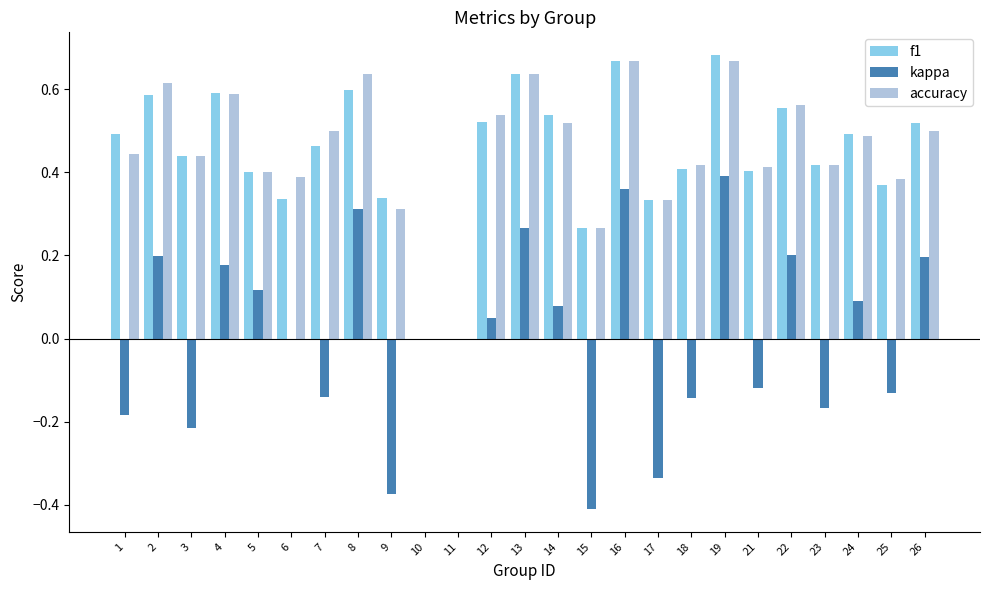

The accuracy series shows 0.5 at 17. True or false?

False